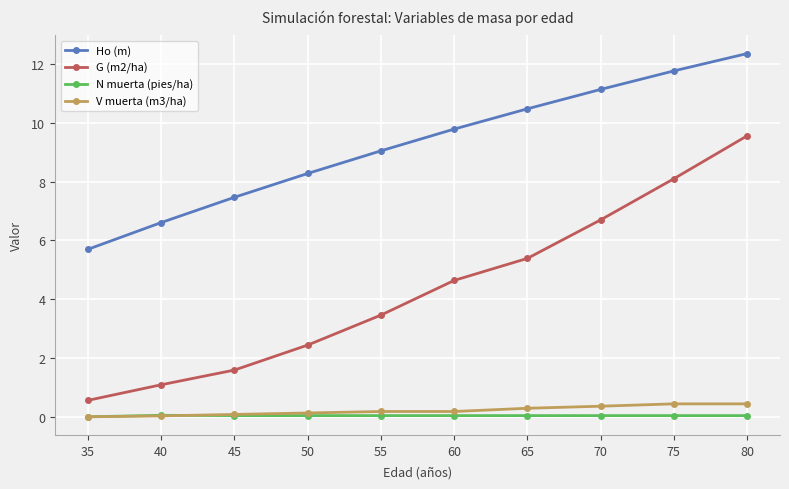

True or false: G (m2/ha) has more than 1 points higher than both neighbors.

False